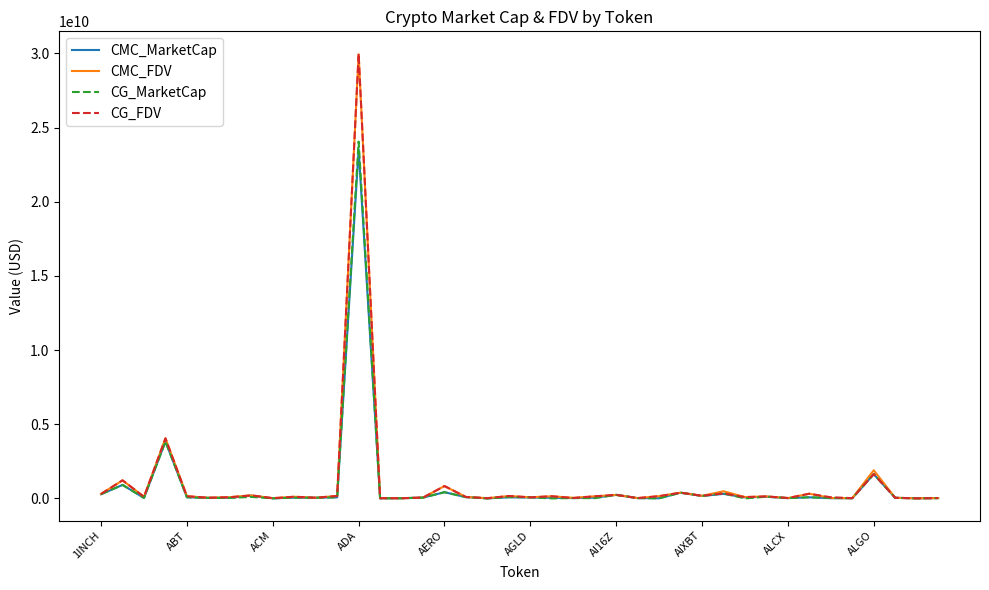

How many intersections are there between CMC_FDV and CG_FDV?

24